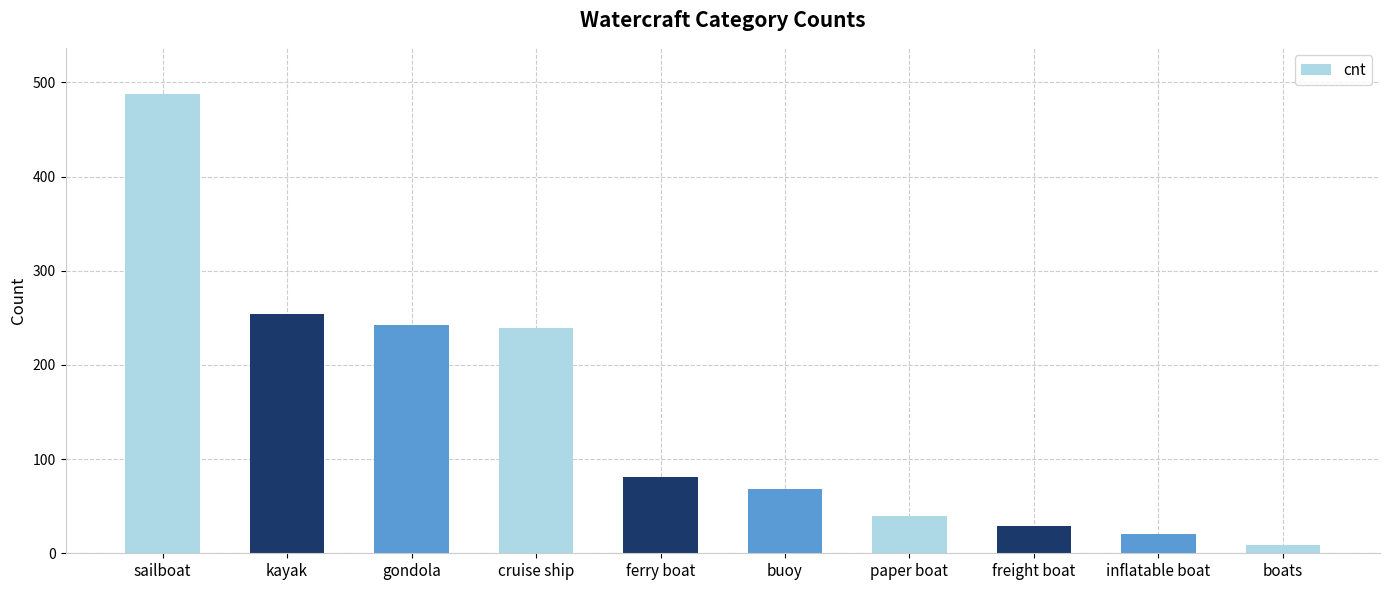

What is the label of the 8th bar from the left?

freight boat